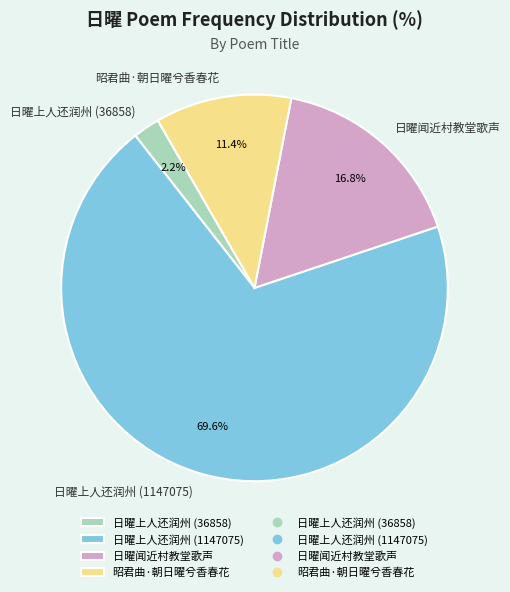

Is there any slice that represents more than half of the pie?

Yes